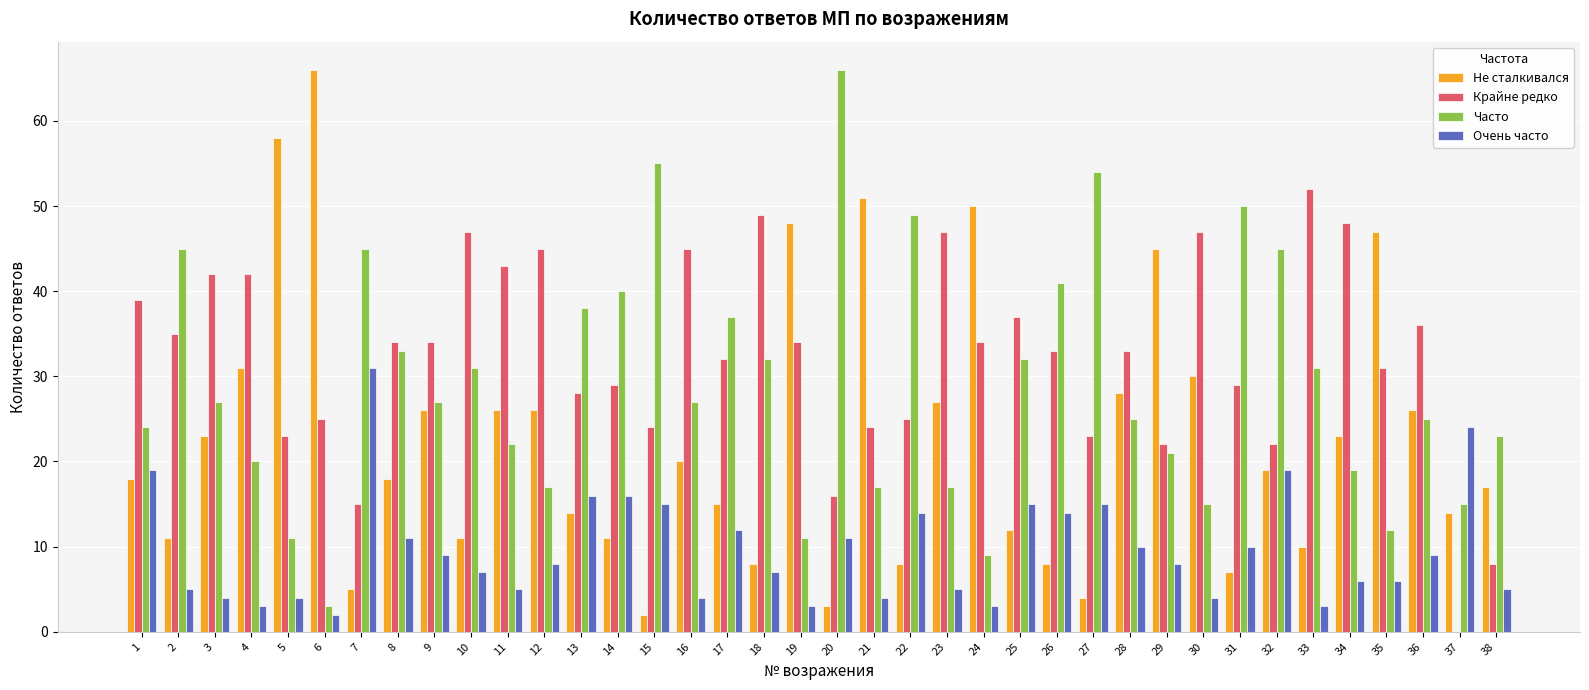

Which category has the highest value in the Очень часто series?

7